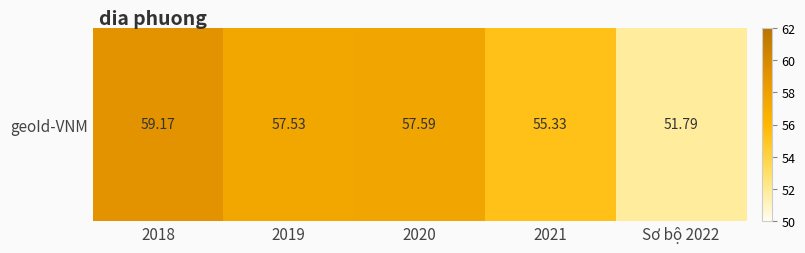

Reading left to right, what are all the values shown in this chart?

59.2	57.5	57.6	55.3	51.8